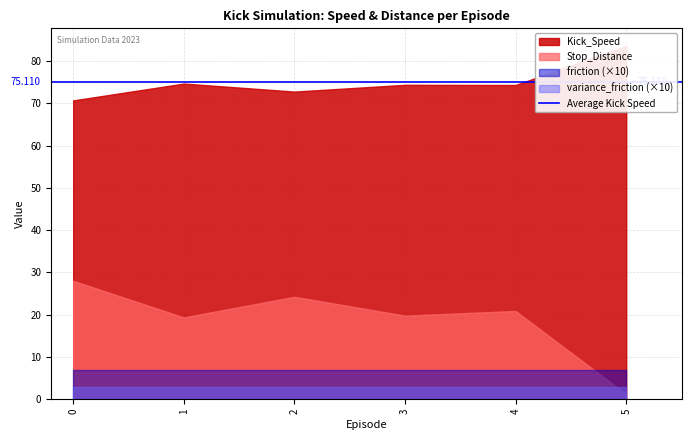

True or false: Kick_Speed and friction intersect in this chart.

False